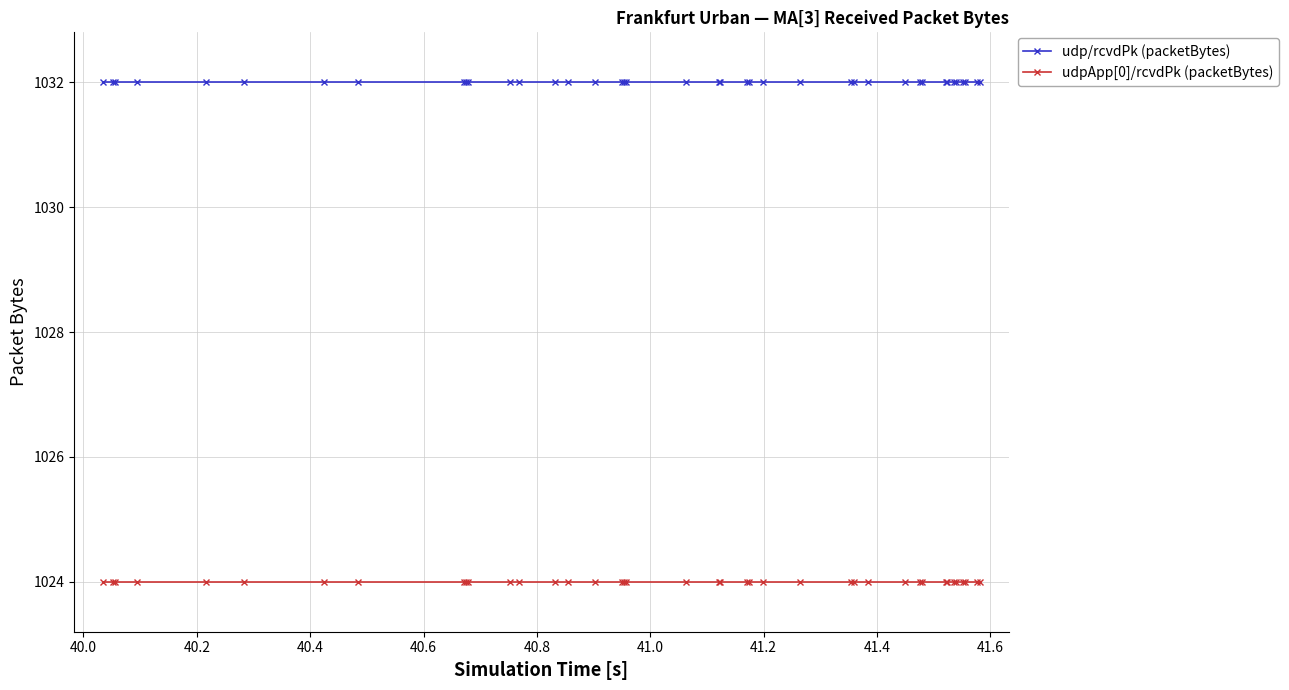

Reading left to right, list all the values displayed in this chart.

udp/rcvdPk (packetBytes): 1032	1032	1032	1032	1032	1032	1032	1032	1032	1032	1032	1032	1032	1032	1032	1032	1032	1032	1032	1032	1032	1032	1032	1032	1032	1032	1032	1032	1032	1032	1032	1032	1032	1032	1032	1032	1032	1032	1032	1032
udpApp[0]/rcvdPk (packetBytes): 1024	1024	1024	1024	1024	1024	1024	1024	1024	1024	1024	1024	1024	1024	1024	1024	1024	1024	1024	1024	1024	1024	1024	1024	1024	1024	1024	1024	1024	1024	1024	1024	1024	1024	1024	1024	1024	1024	1024	1024